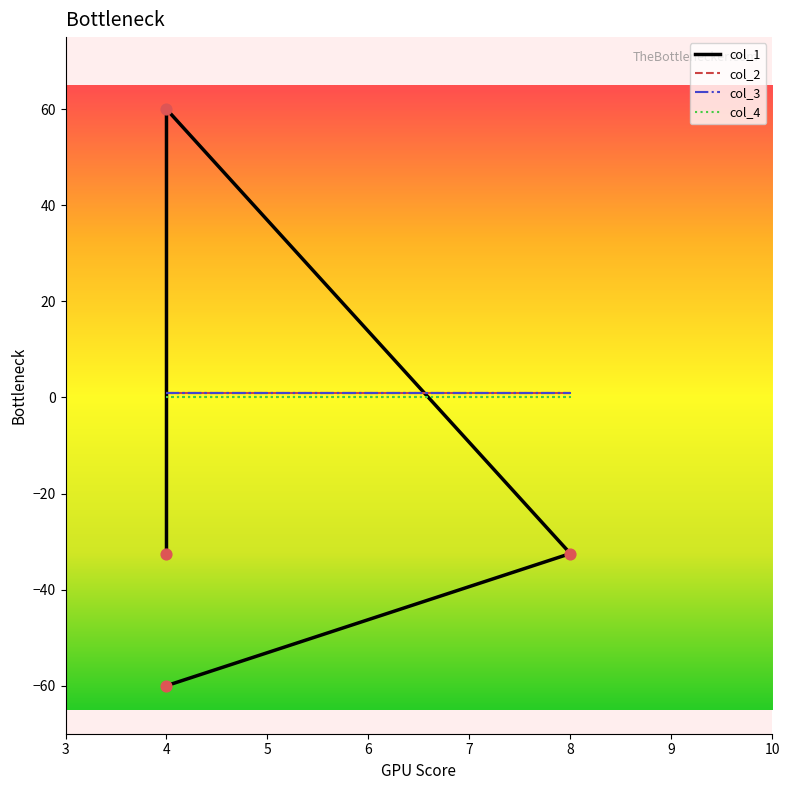

At how many categories does at least one series exceed -2?

4